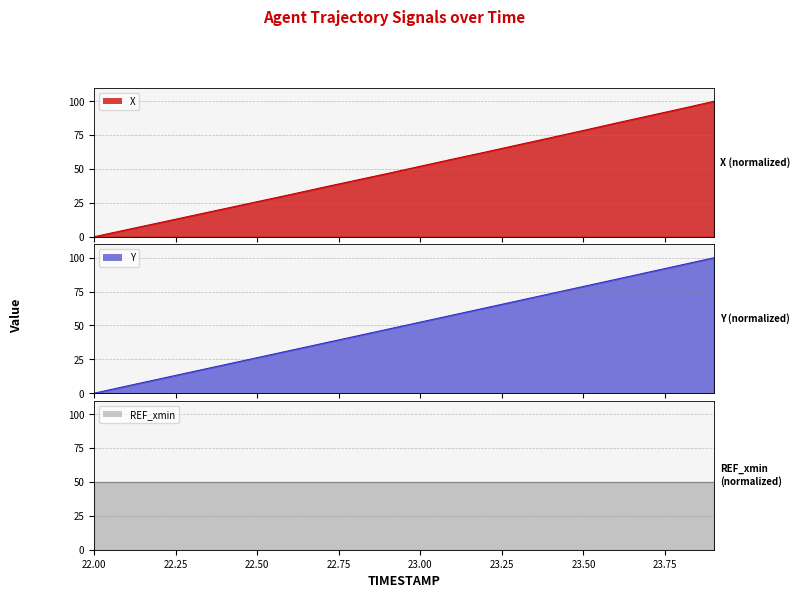

True or false: Y has more than 2 interior local peaks.

False